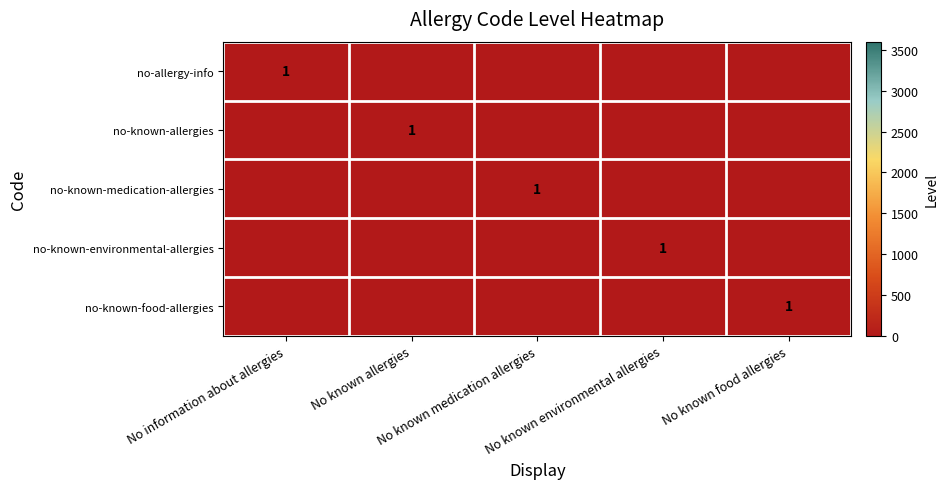

What is the difference between the highest and lowest values at No information about allergies?

1